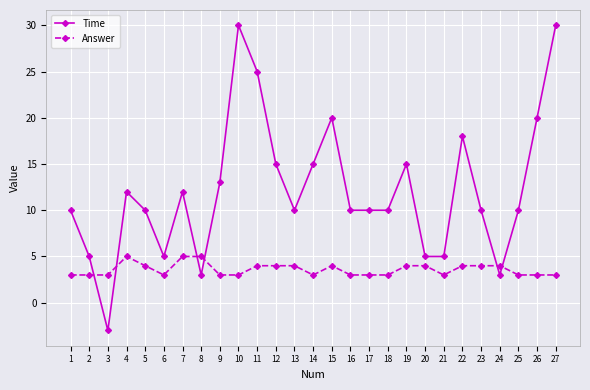

List the series in order of their overall mean, highest first.

Time, Answer